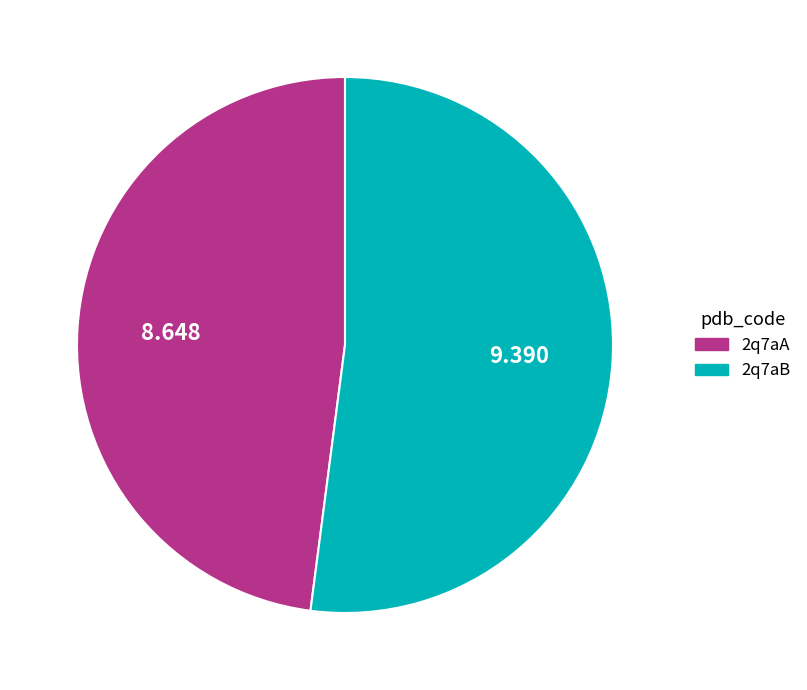

What is the smallest slice in the pie chart?

2q7aA